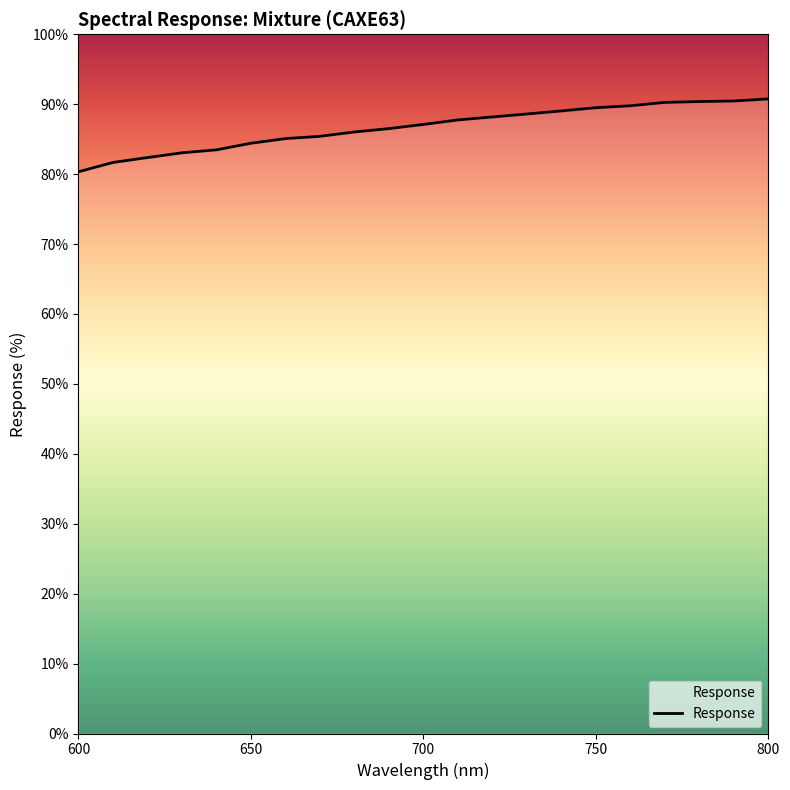

What is the smallest value displayed?

80.3